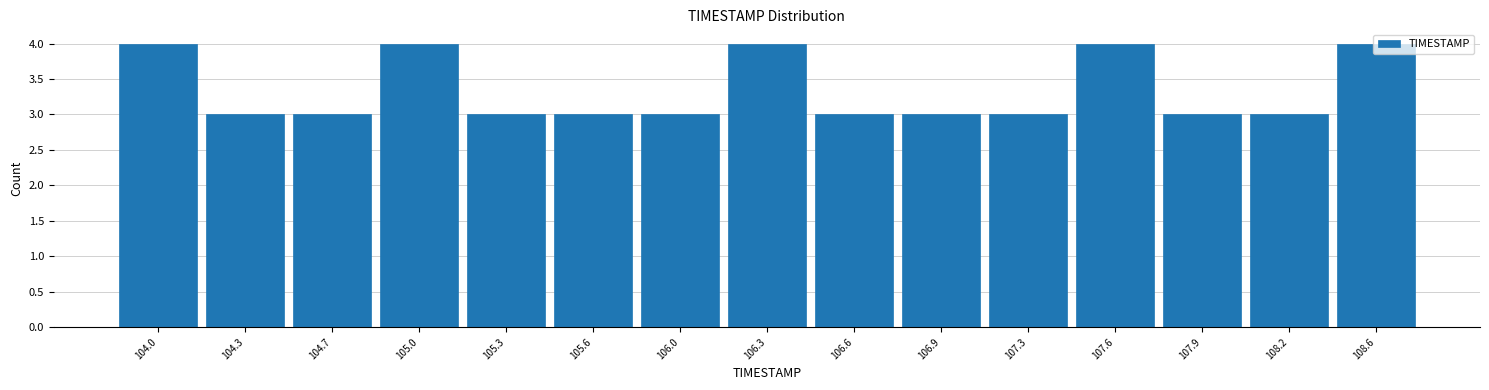

What is the maximum value shown in the chart?

4